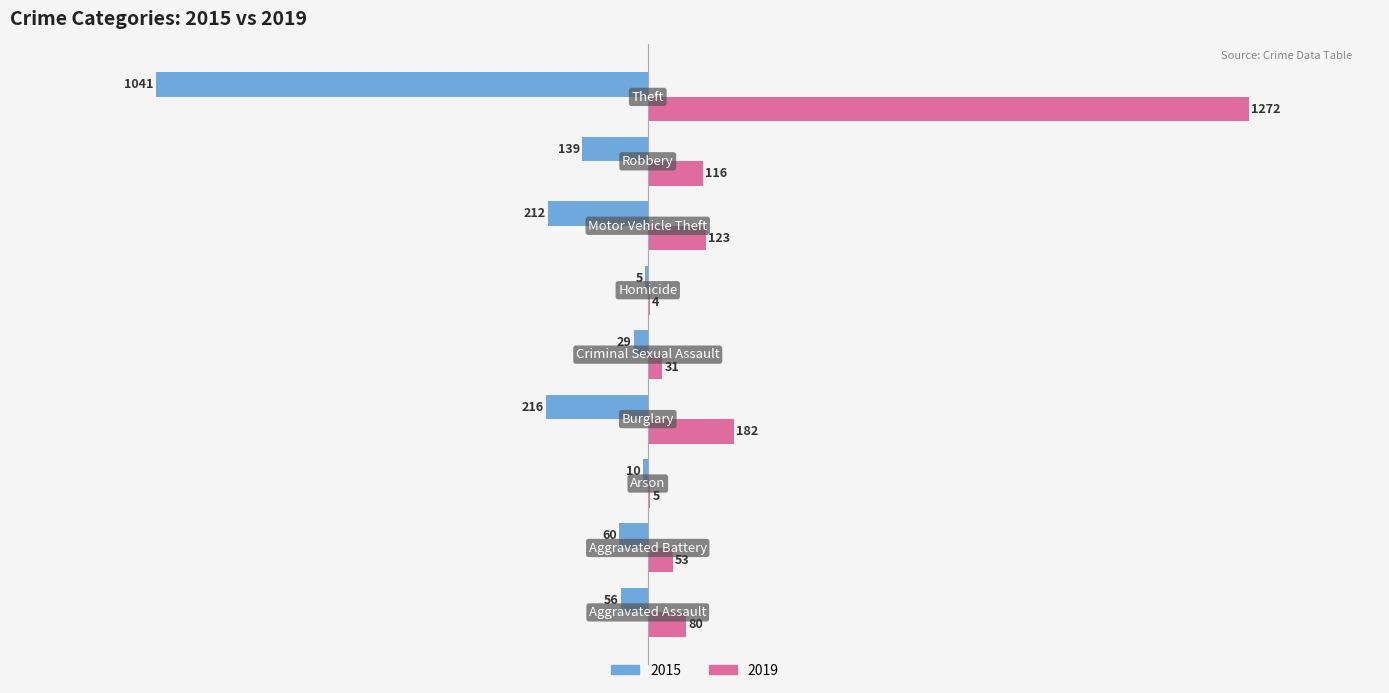

What is the greatest value displayed?

1272